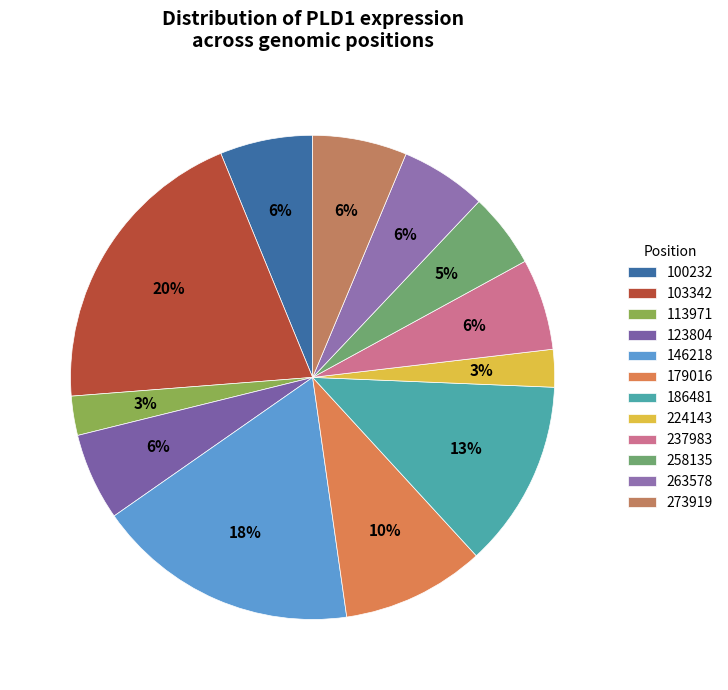

How many slices are in this pie chart?

12